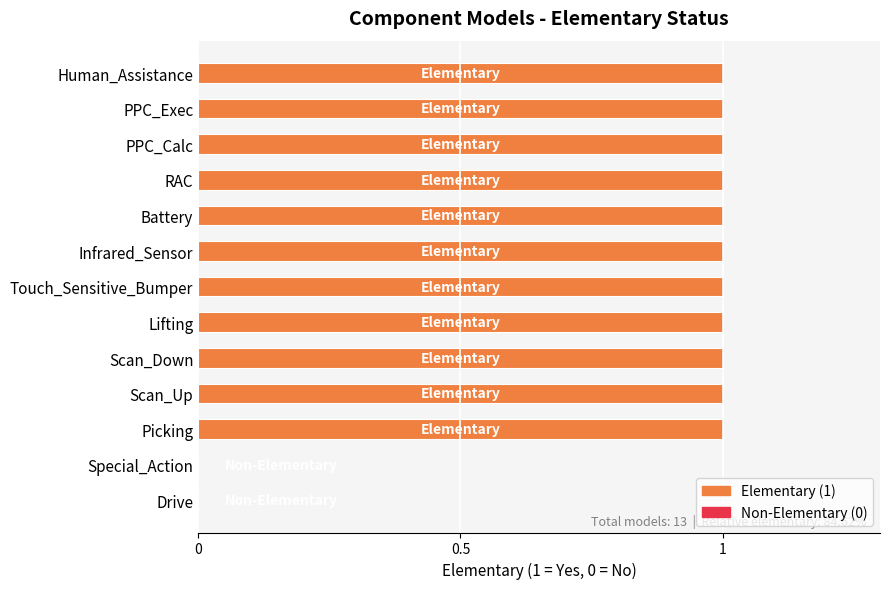

Count the number of categories in the chart.

13